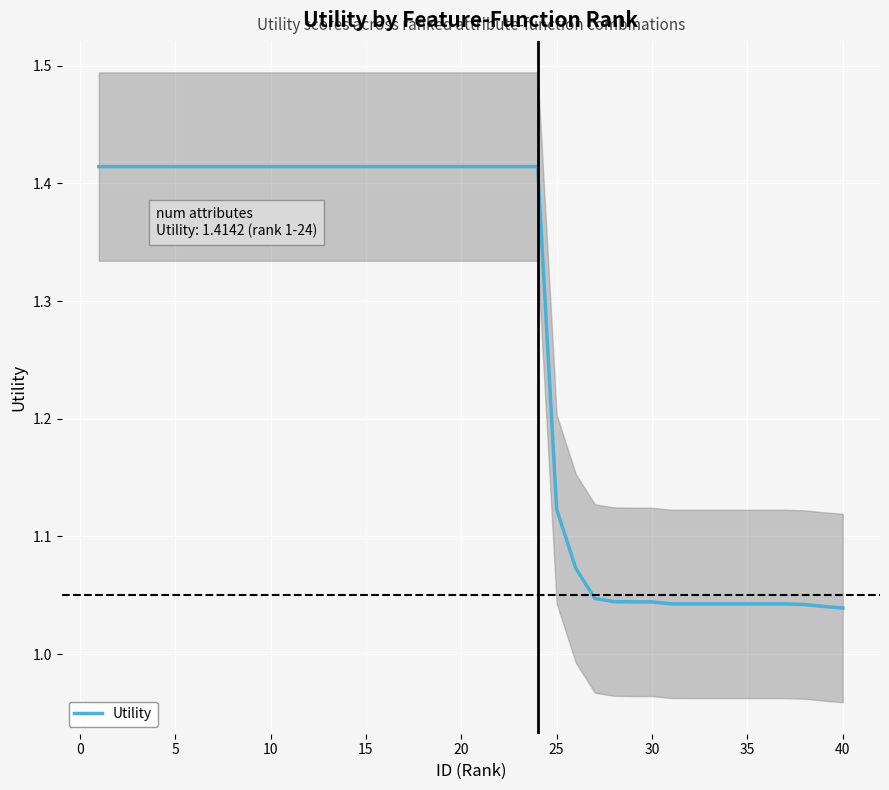

True or false: the data shows 1.5 at 25.

False